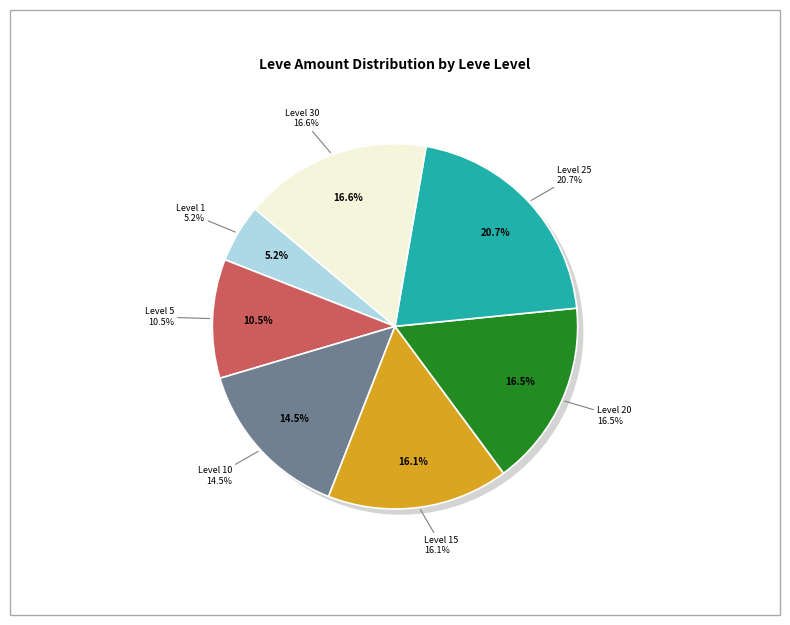

Is the sum of Level 25 and Level 10 greater than half?

No